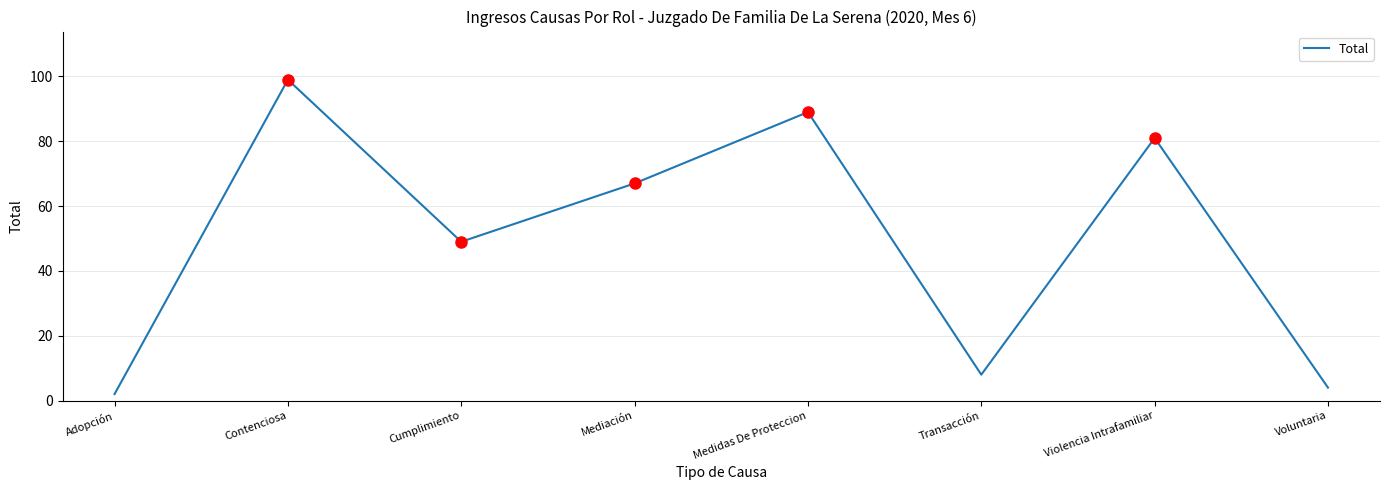

How many series are shown in this chart?

1